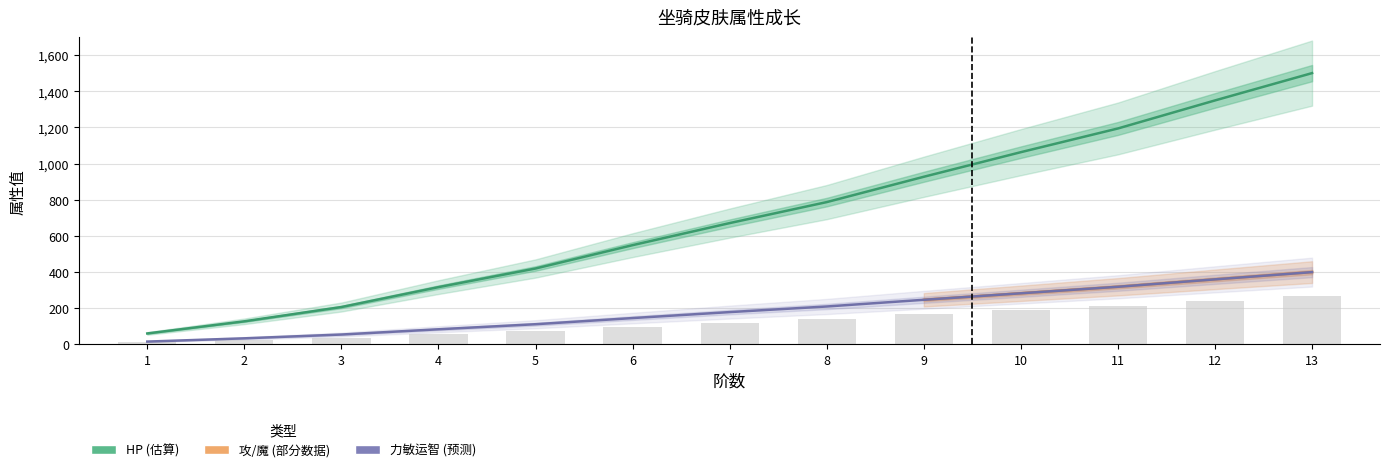

Between 7 and 10, which series saw the biggest shift?

HP